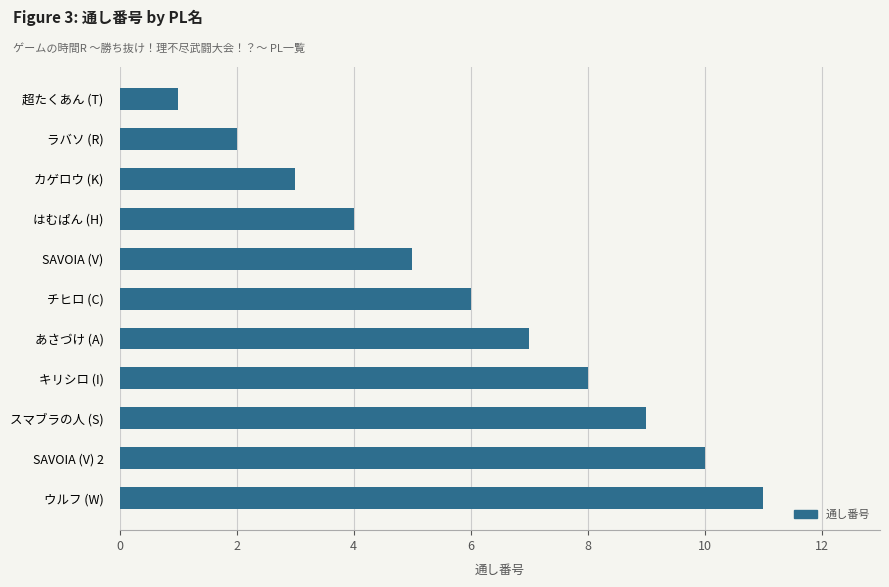

Rank the categories by value from highest to lowest.

ウルフ (W), SAVOIA (V) 2, スマブラの人 (S), キリシロ (I), あさづけ (A), チヒロ (C), SAVOIA (V), はむぱん (H), カゲロウ (K), ラバソ (R), 超たくあん (T)